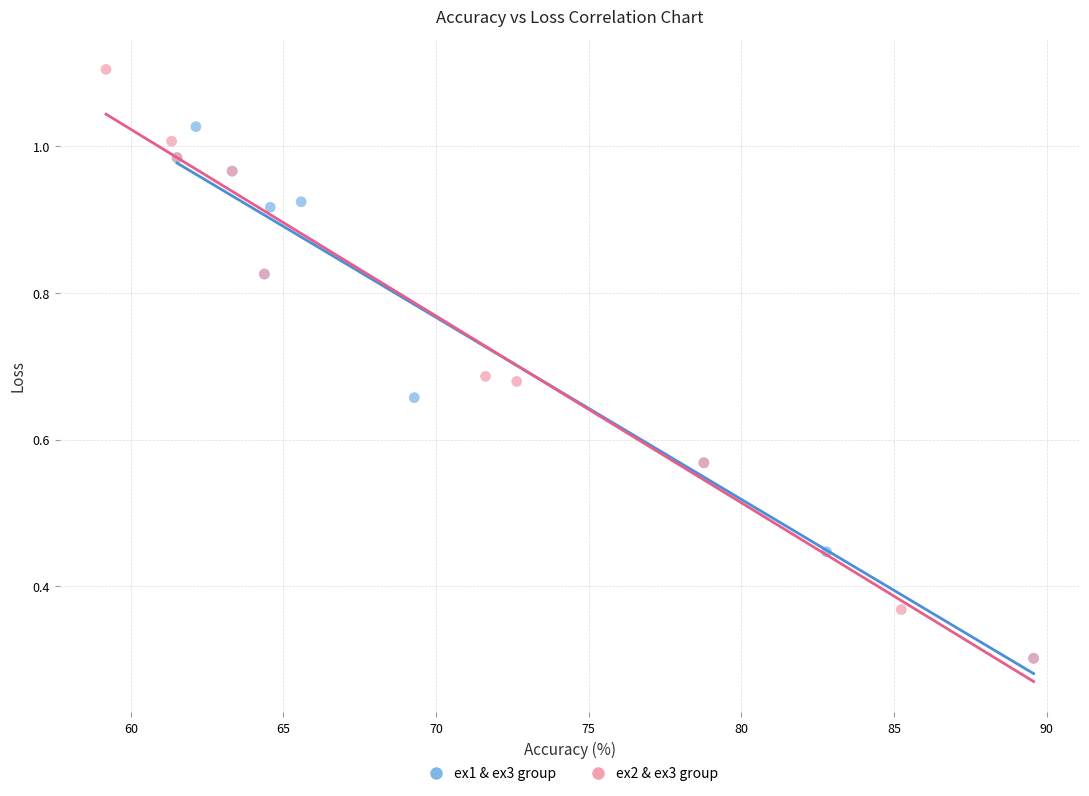

Which series reaches the maximum Y coordinate?

ex2 & ex3 group